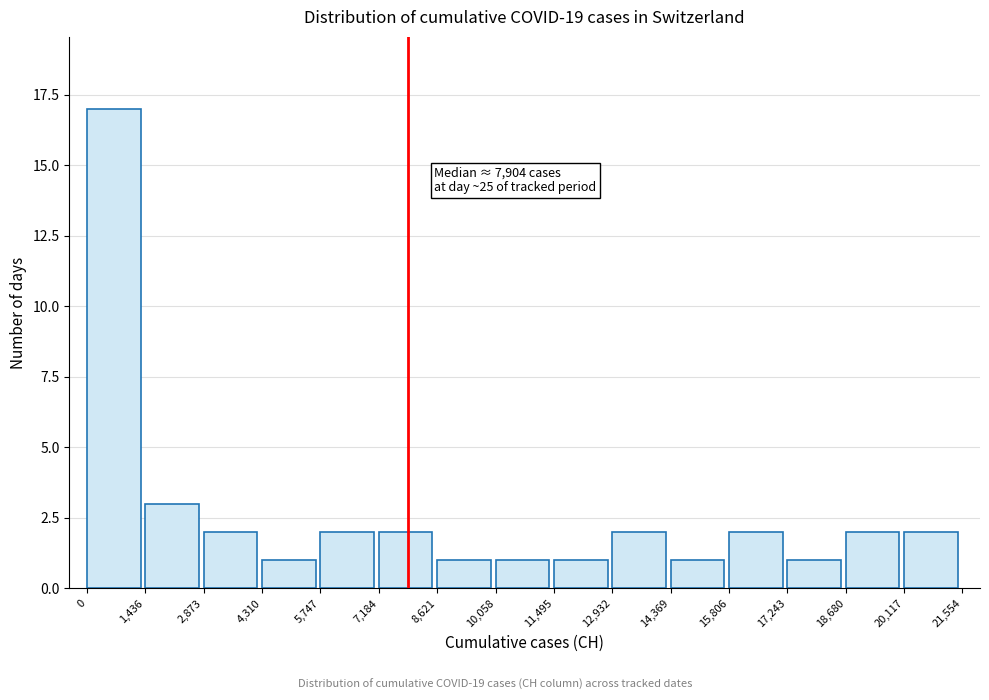

Over which range of the x-axis is the bar tallest?

0 to 1,436